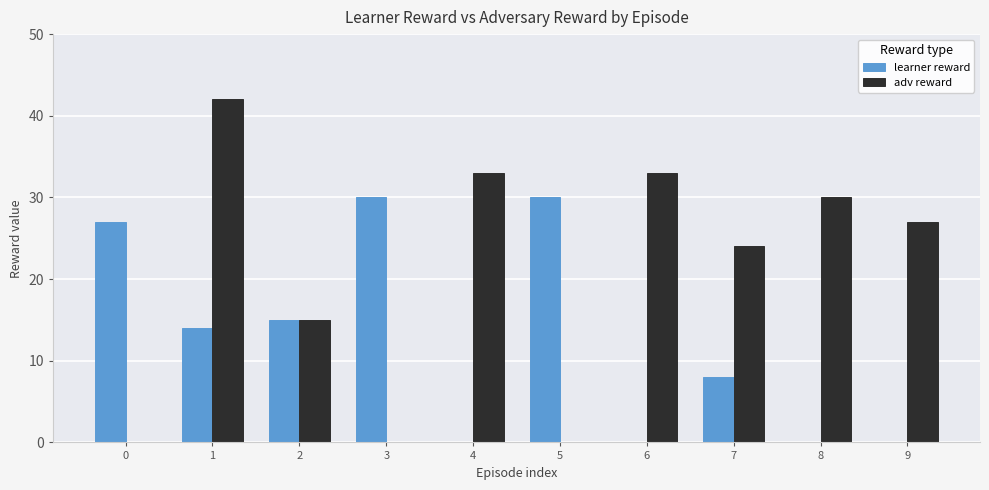

How many learner reward values are between 0 and 27?

8